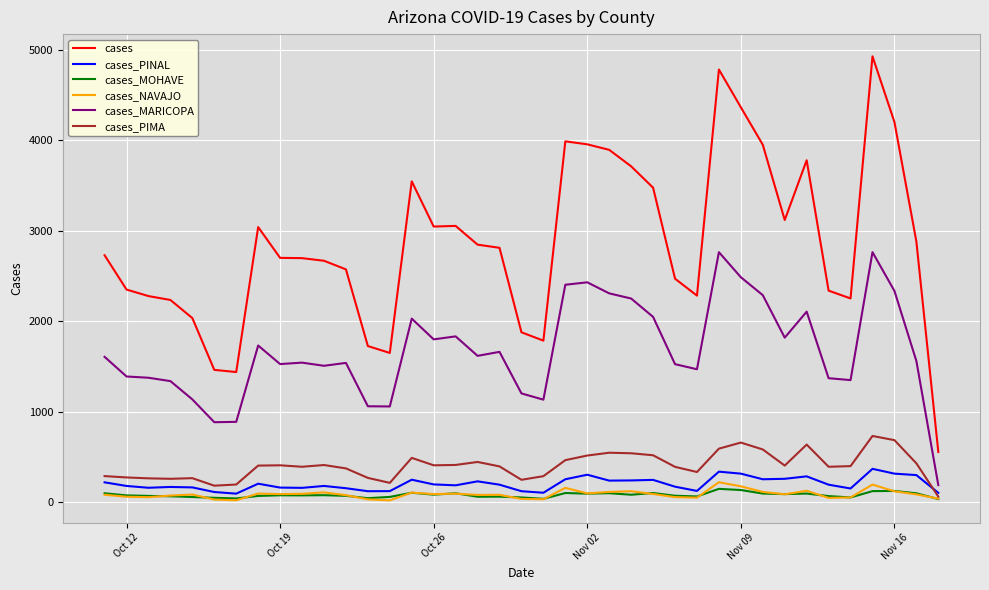

True or false: cases and cases_PIMA cross at least once.

False